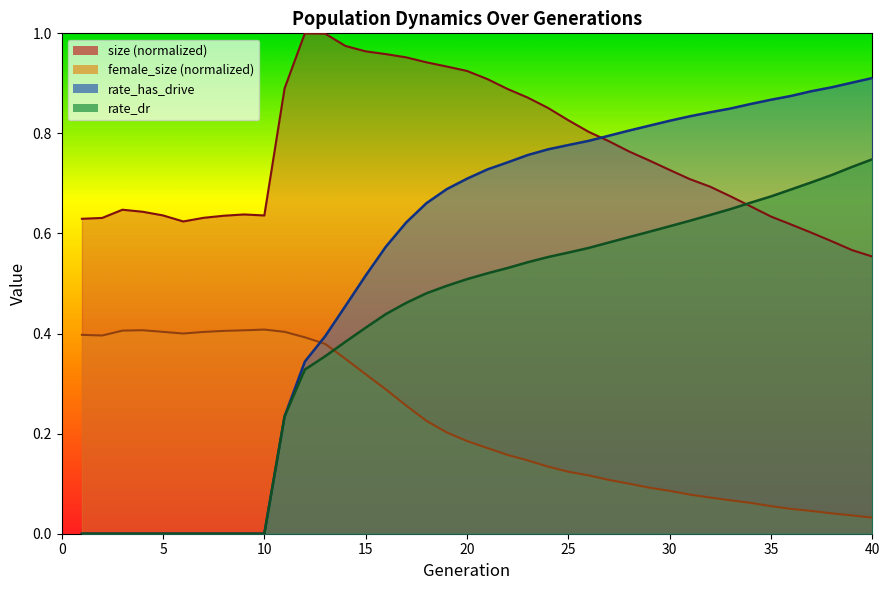

How many times do rate_dr and female_size cross each other?

1